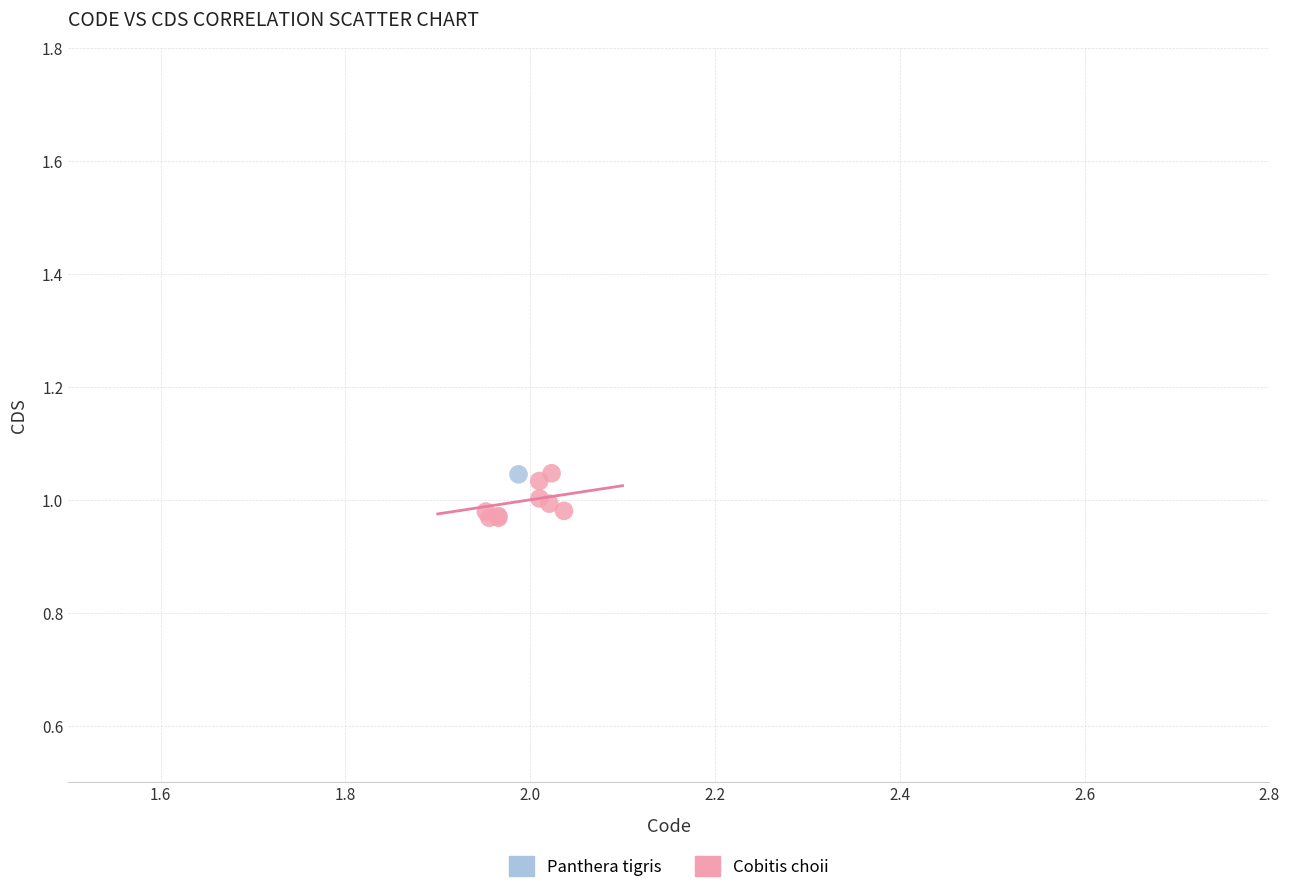

What are all the series names shown in the legend?

Panthera tigris, Cobitis choii